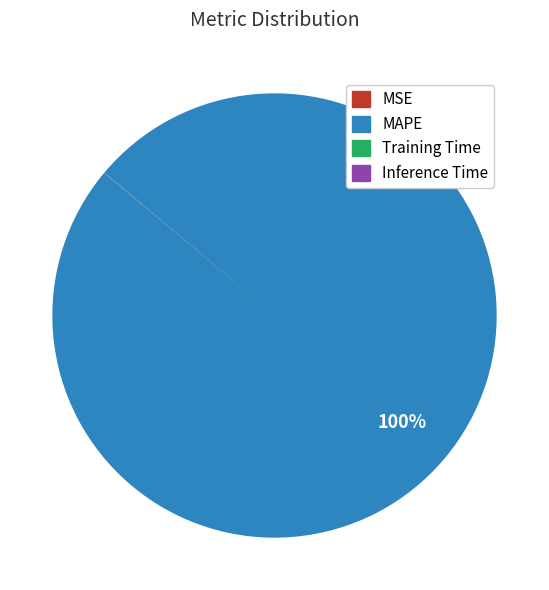

To the nearest percent, what is the difference between the largest and smallest slice percentages?

100%